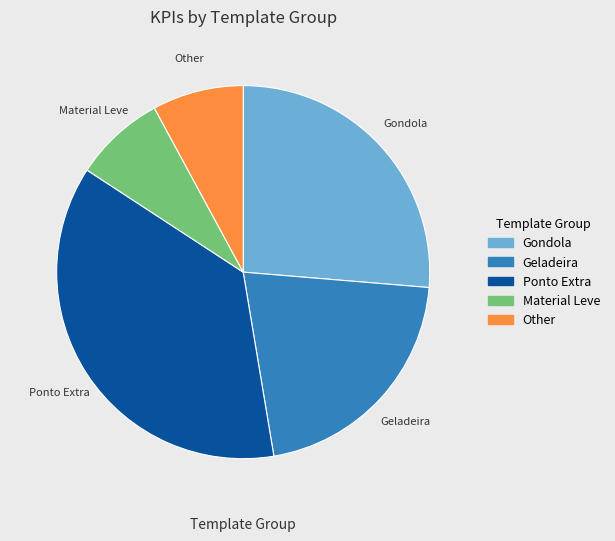

Count the number of slices in the pie.

5